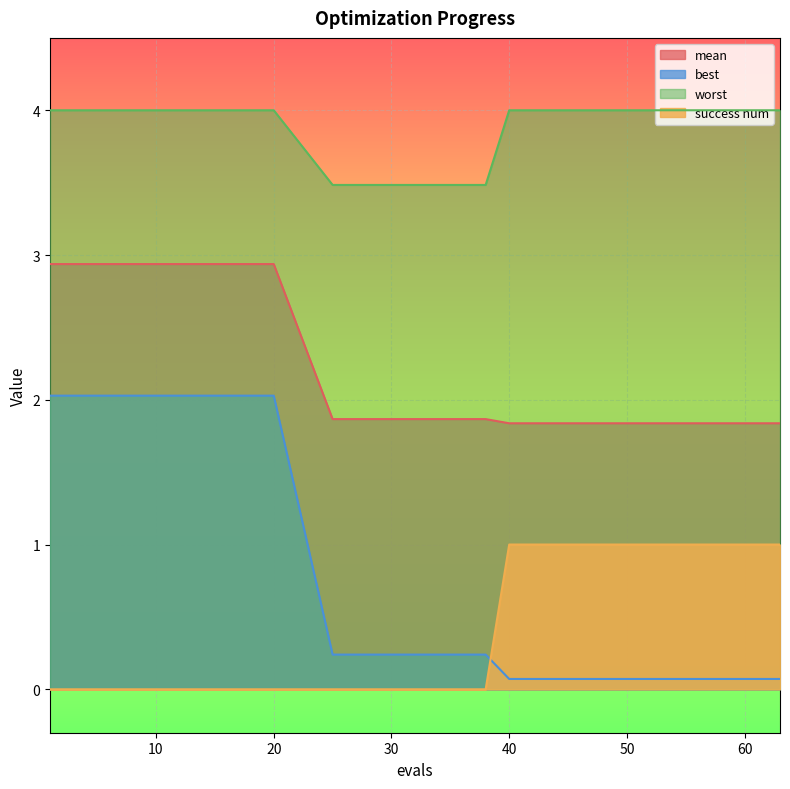

The worst series shows 4.0 at 45. True or false?

True